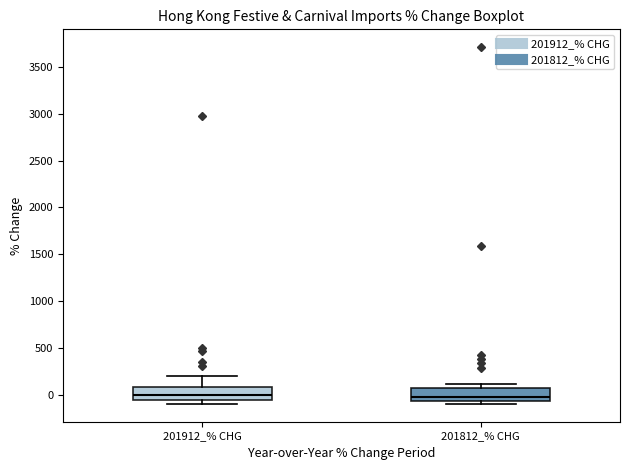

Where does the median line of the box for 201912_% CHG sit on the y-axis? The values are not printed on the chart, so give them approximately, as read against the axis.

0